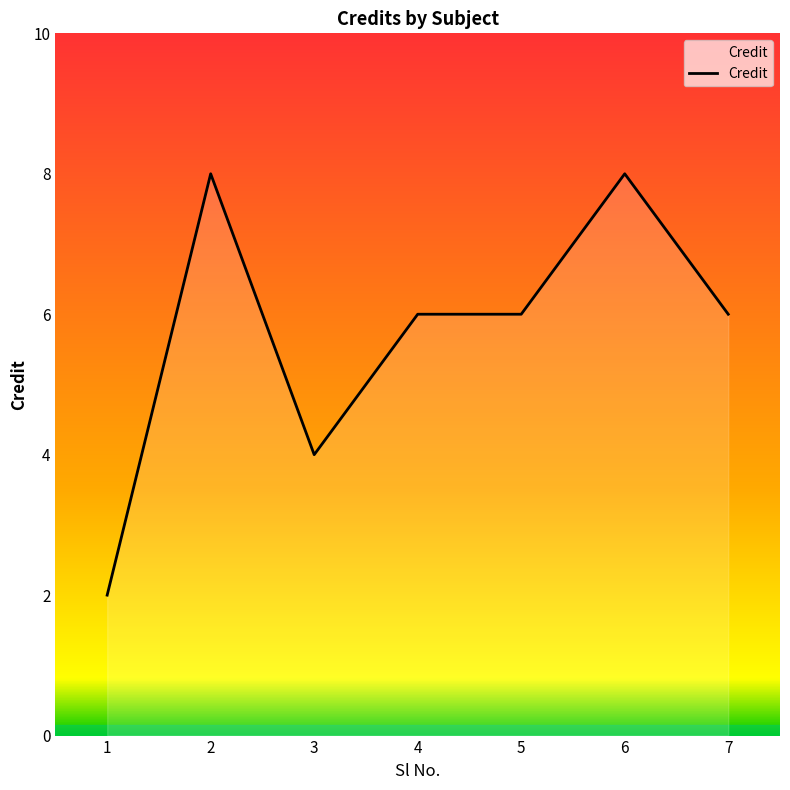

Read the value at 3.

4